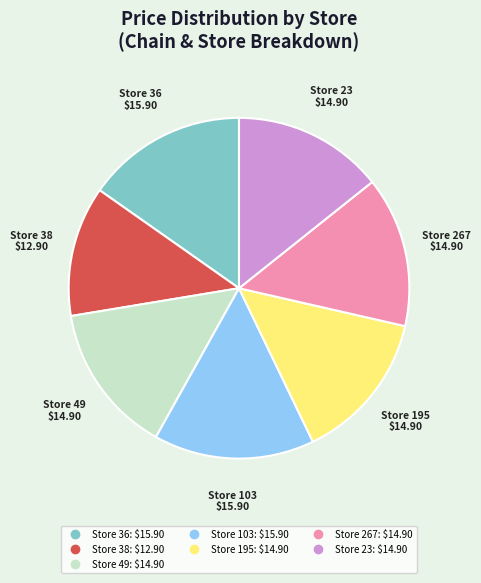

Is there a majority slice in this chart?

No